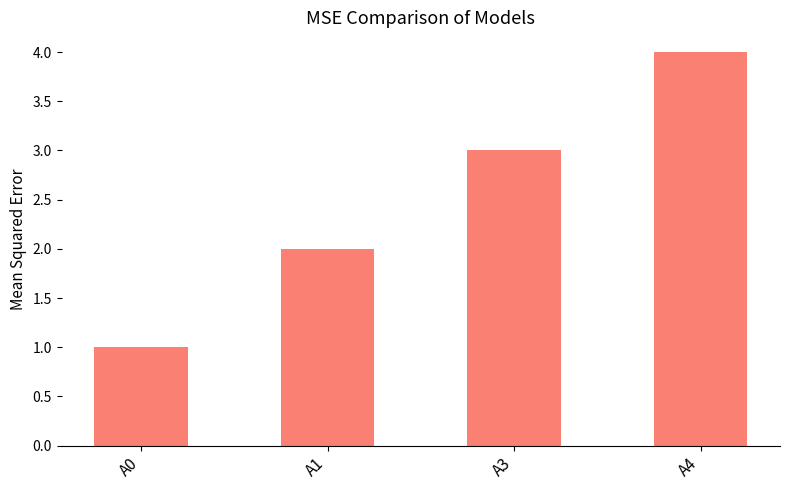

Between A4 and A1, which is larger?

A4